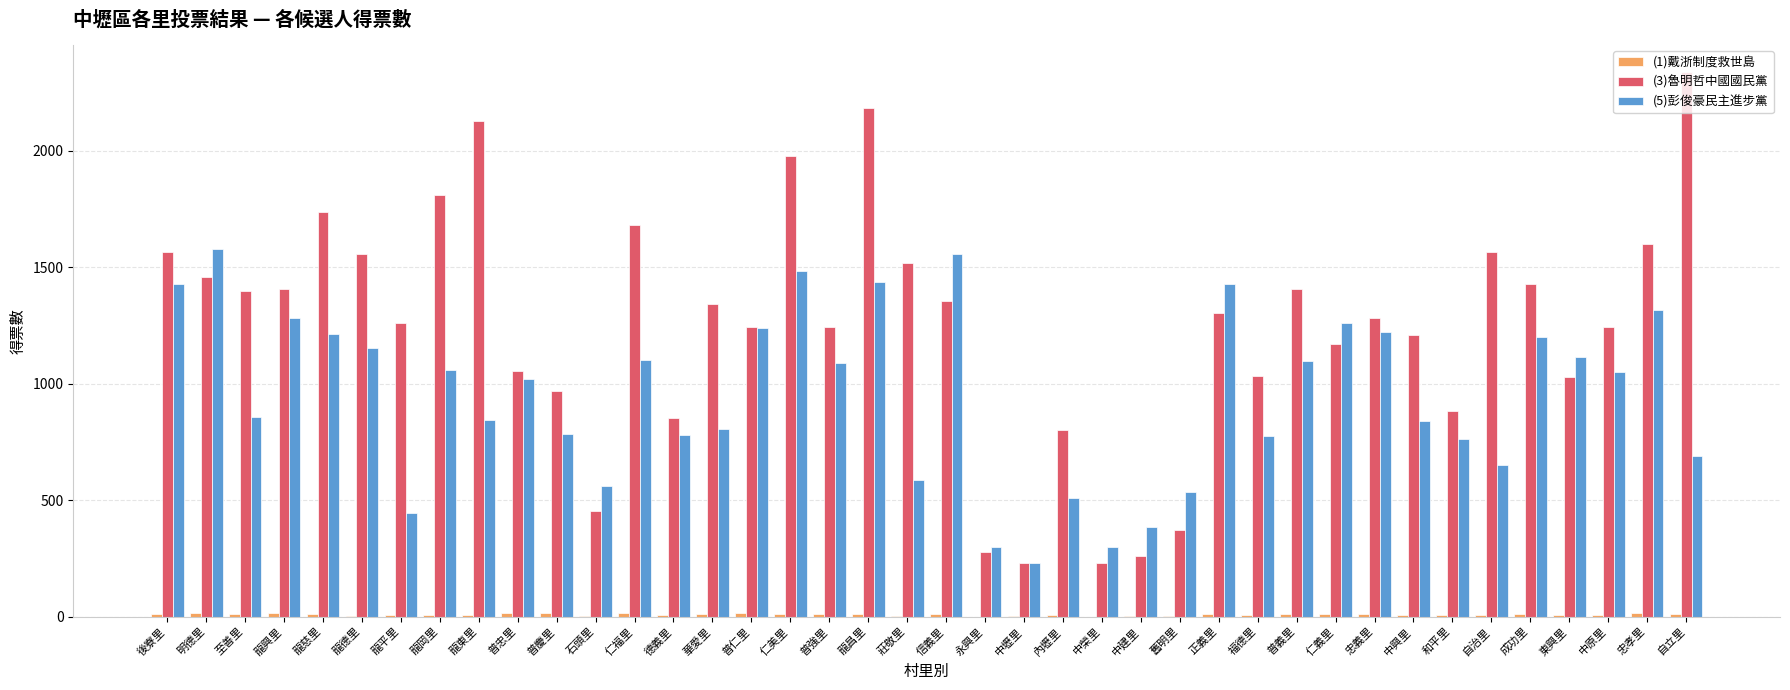

Is it true that (5)彭俊豪民主進步黨 equals 1667 at 普義里?

False